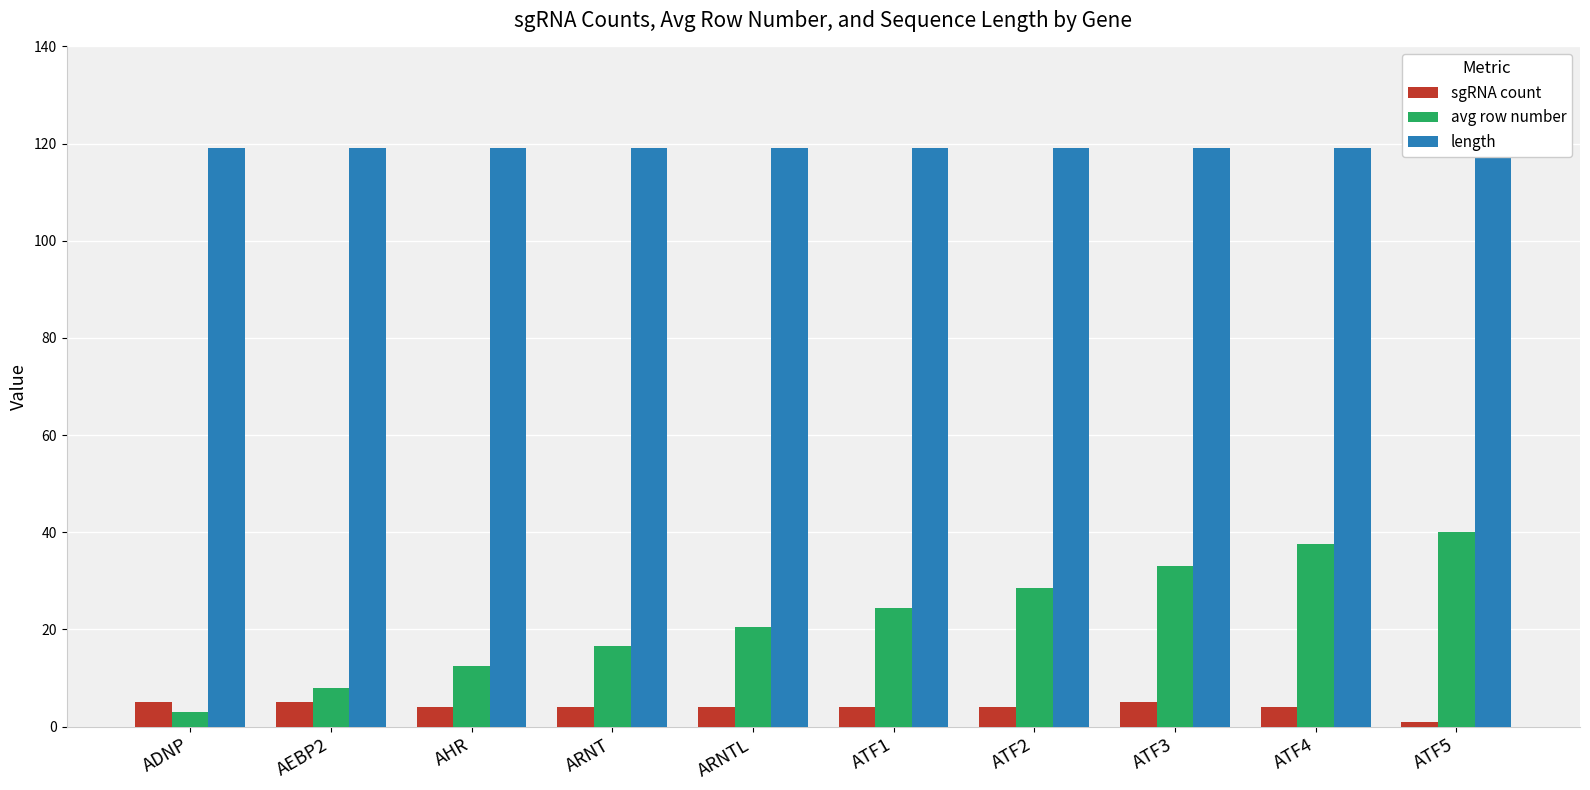

What is the difference between the highest and lowest values at ARNT?

115.0